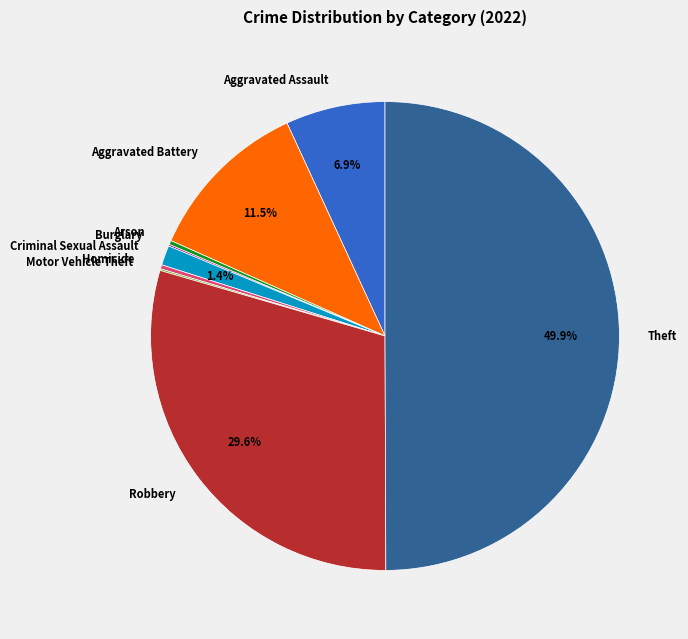

What is the ratio of the value at Criminal Sexual Assault to the value at Arson?

4.8